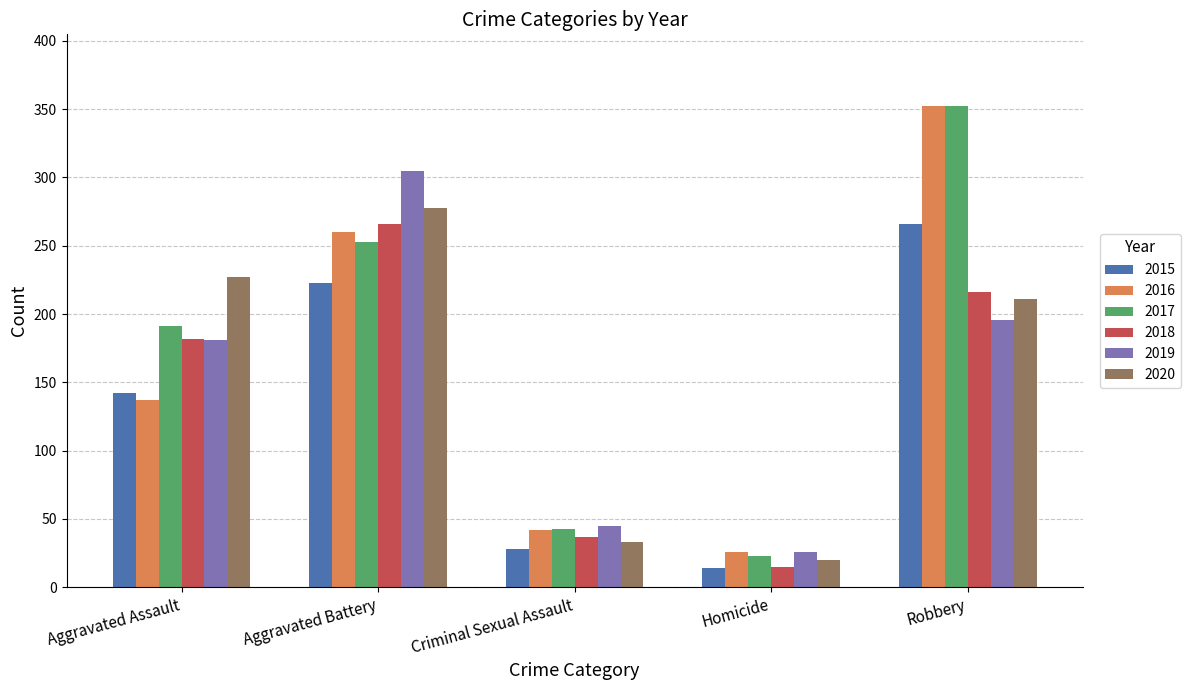

The value of 2017 at Criminal Sexual Assault is 64. True or false?

False